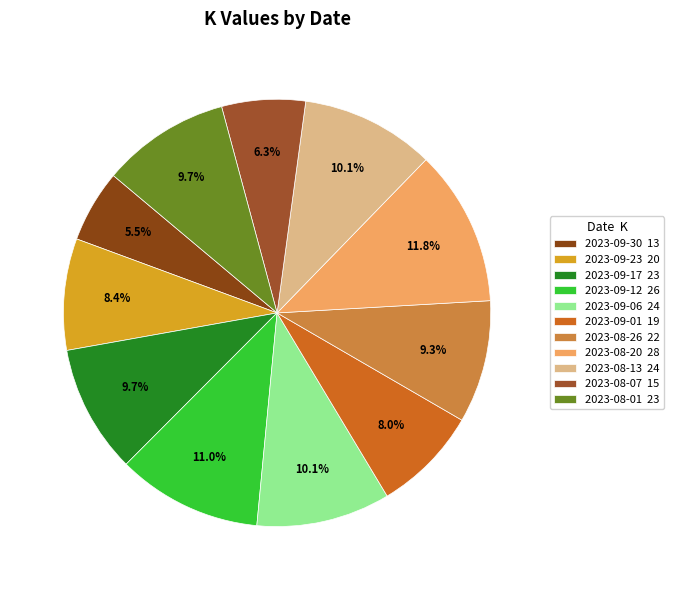

Is it true that 2023-09-12 is 11% of the pie?

True